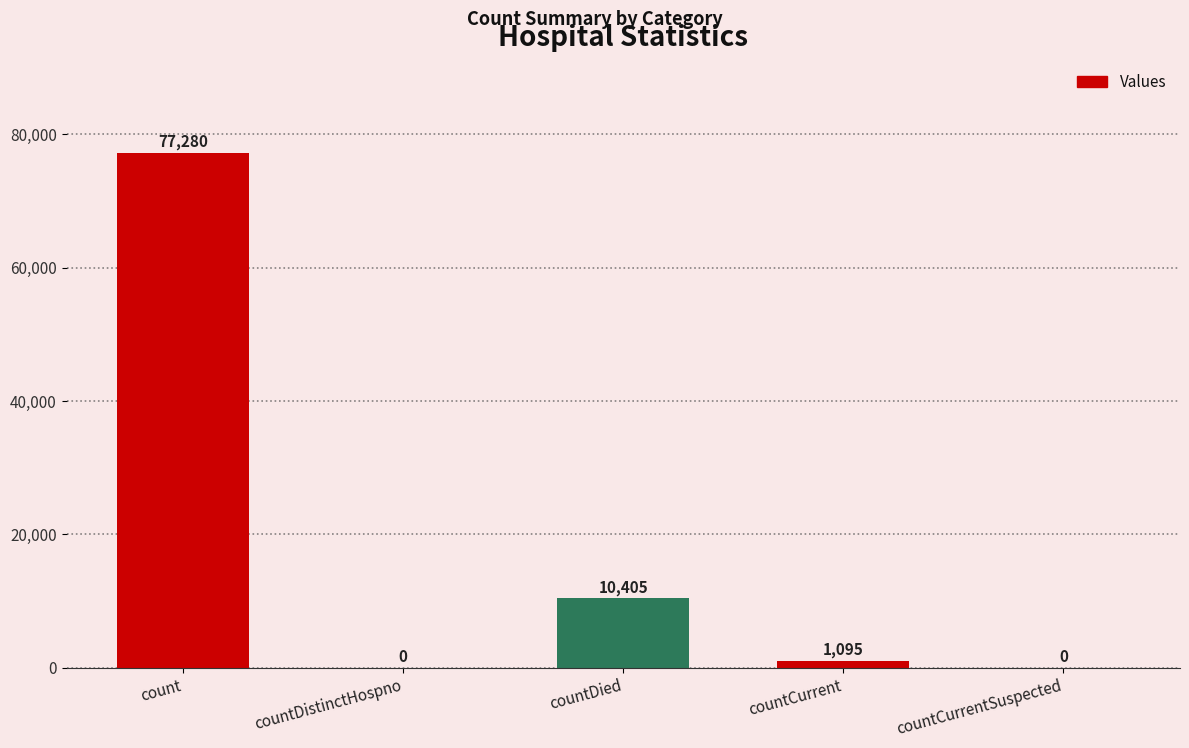

Does the chart contain stacked bars?

No